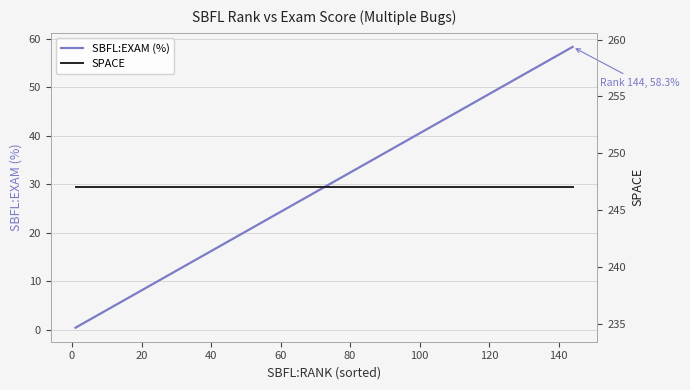

What is the average value of the SPACE series?

247.0